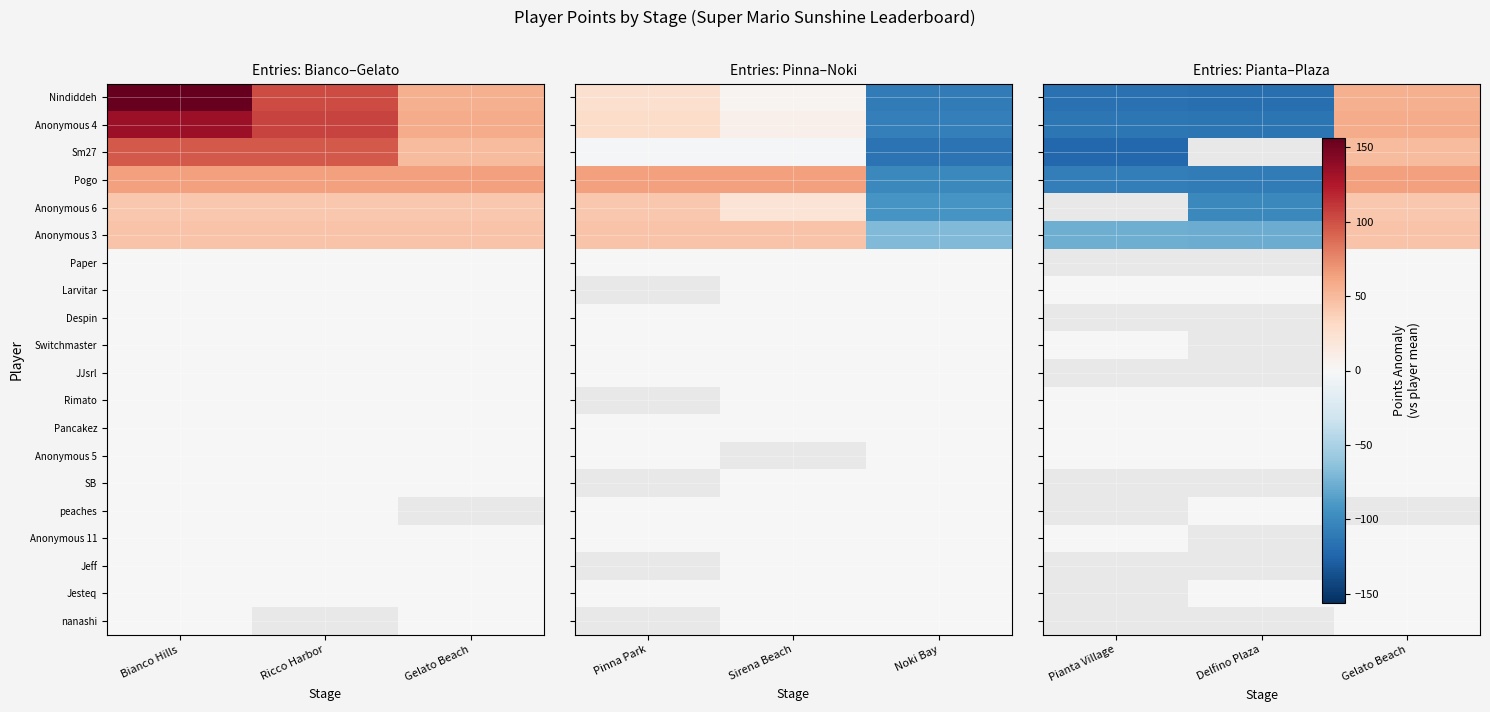

At how many categories does at least one series exceed 7?

1